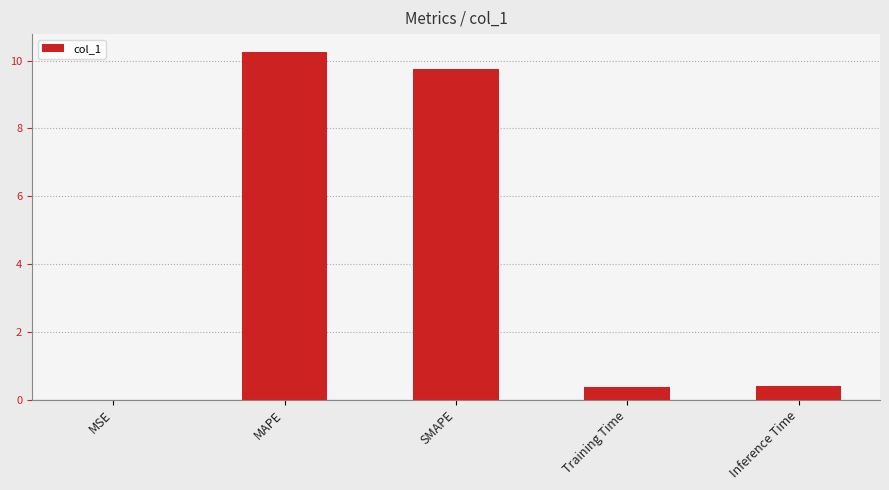

What is the difference between the values at Inference Time and MSE?

0.4